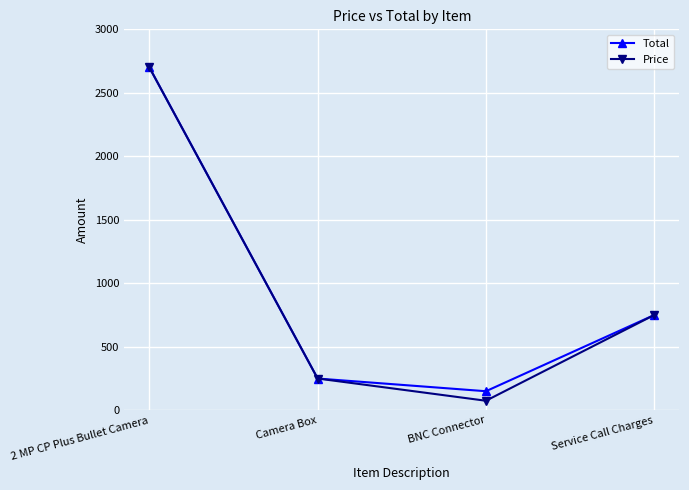

What is the total value across all series at 2 MP CP Plus Bullet Camera?

5400